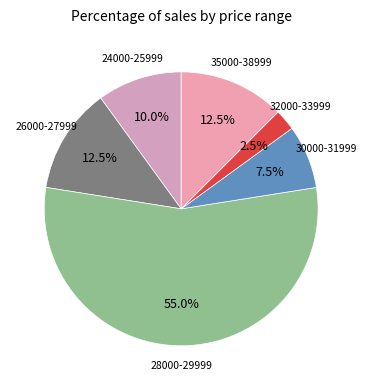

What is the total percentage of 28000-29999 and 30000-31999?

62.5%